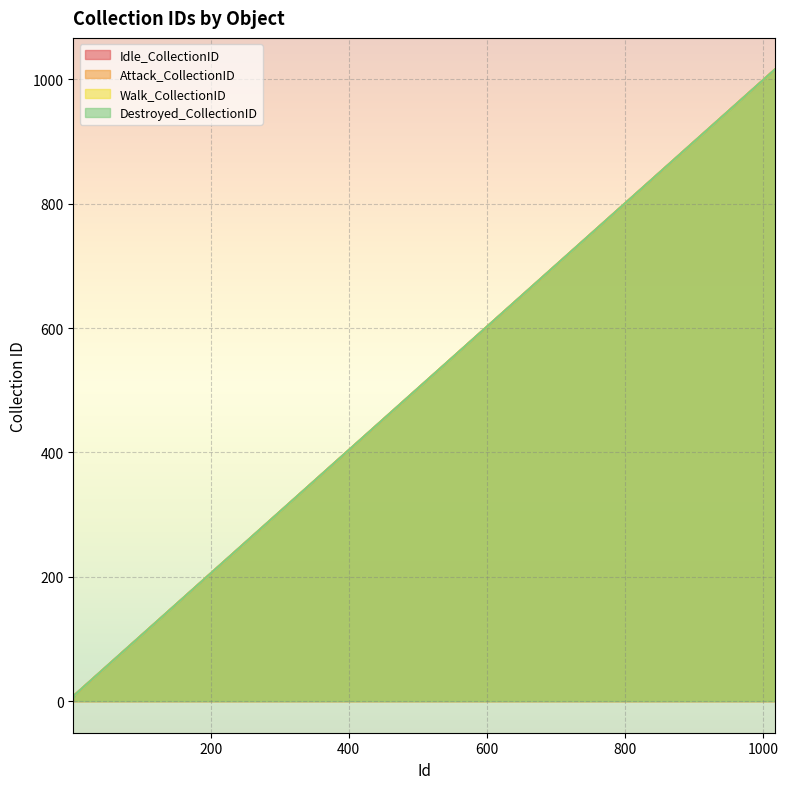

Between 3 and 1007, which is larger?

1007